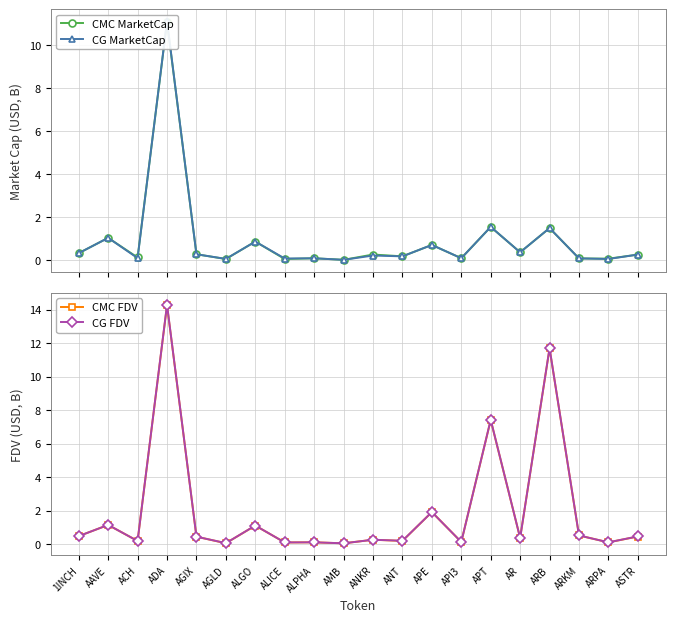

True or false: CG MarketCap and CG FDV cross at least once.

False